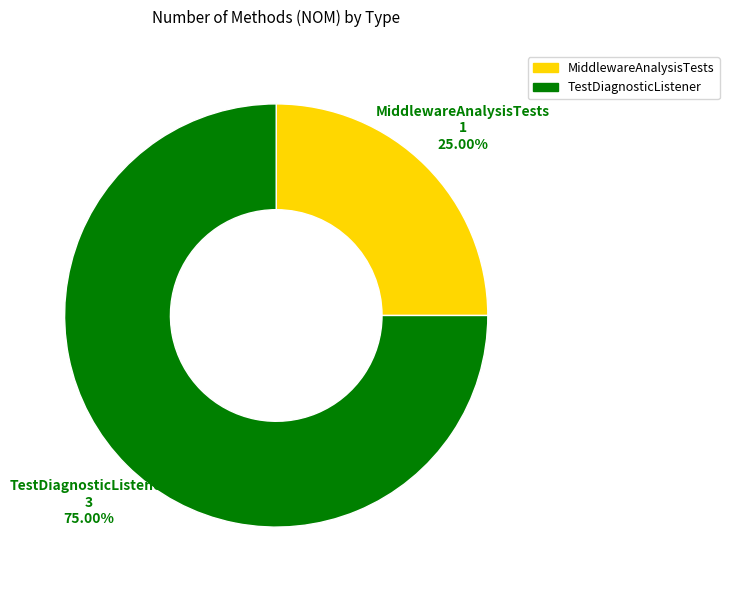

What is the largest slice in the pie chart?

TestDiagnosticListener